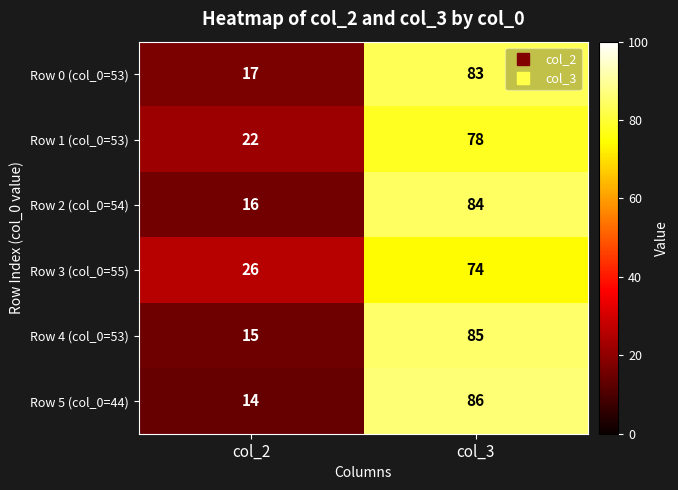

True or false: Row 5 (col_0=44) has a value of 4 at col_2.

False